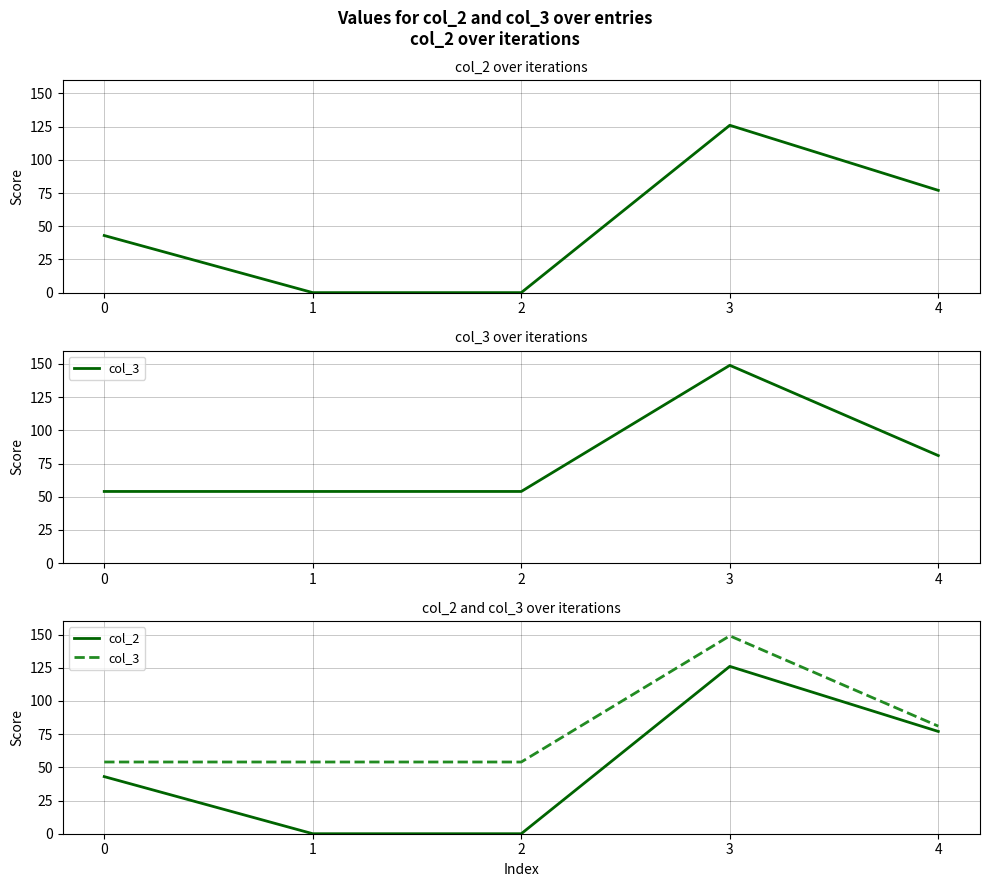

How many col_3 values are between 54 and 81?

4